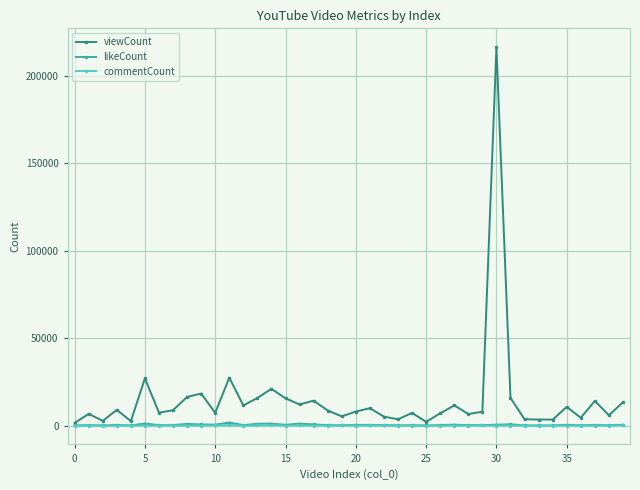

Which series has the largest total across all categories?

viewCount